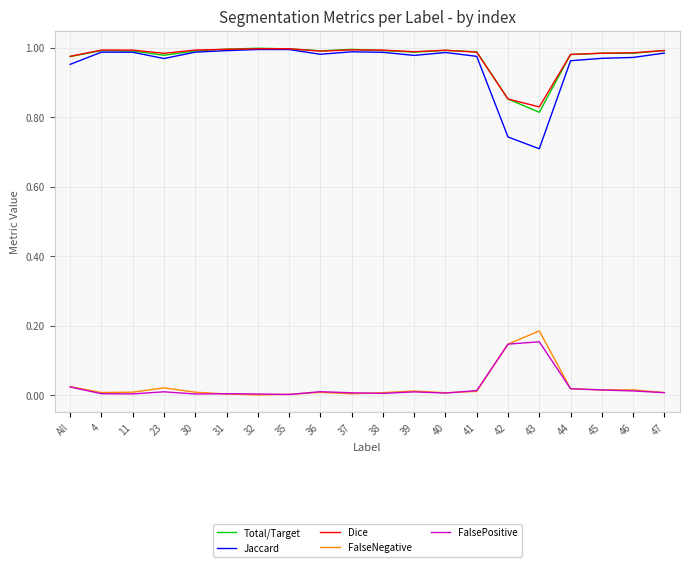

True or false: Dice and FalsePositive cross at least once.

False